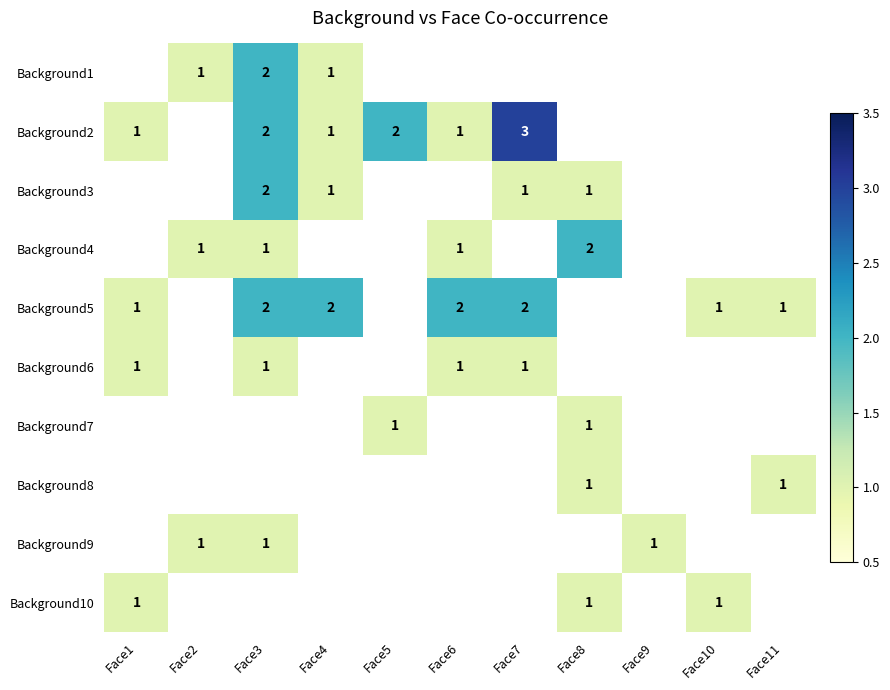

Is it true that Background5 equals 2 at Face1?

False